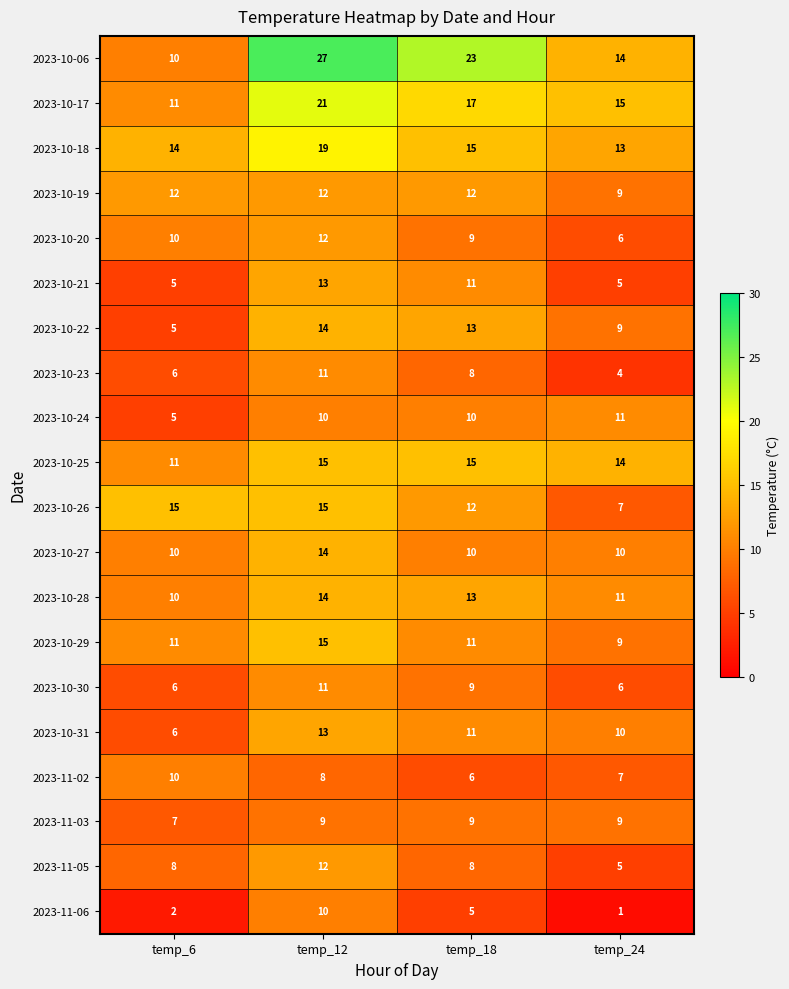

What is the approximate value of 2023-11-03 at temp_24?

9